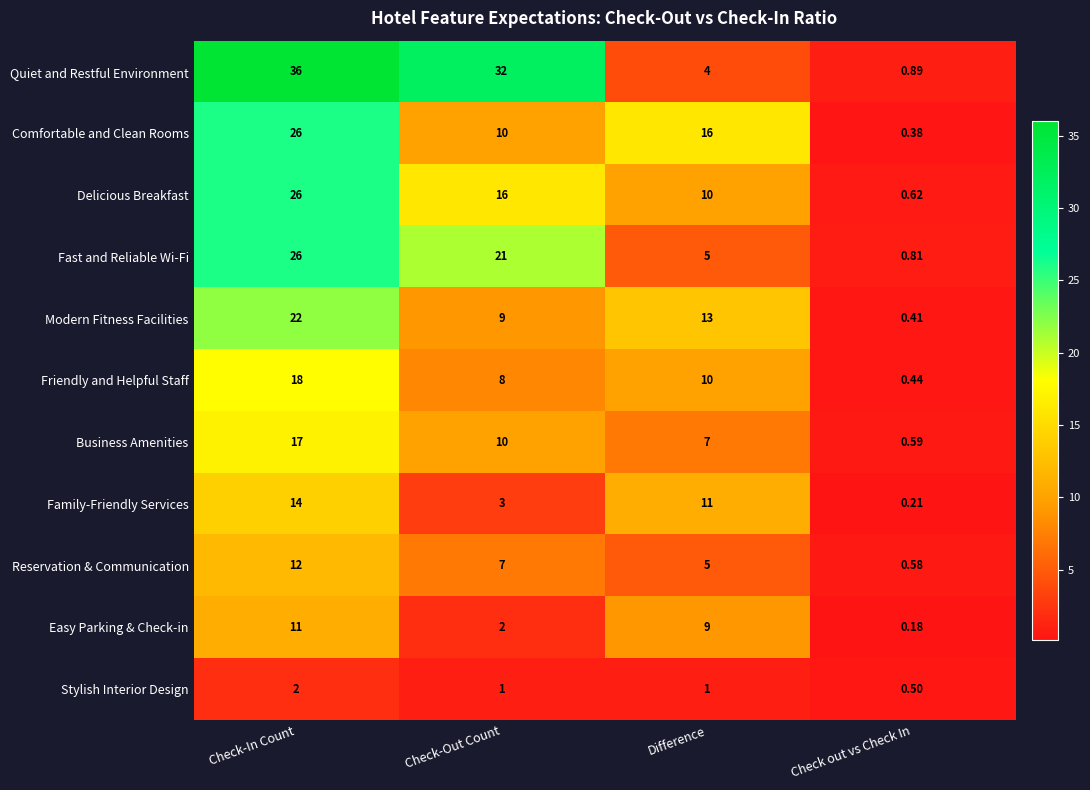

How many series are shown in this chart?

11